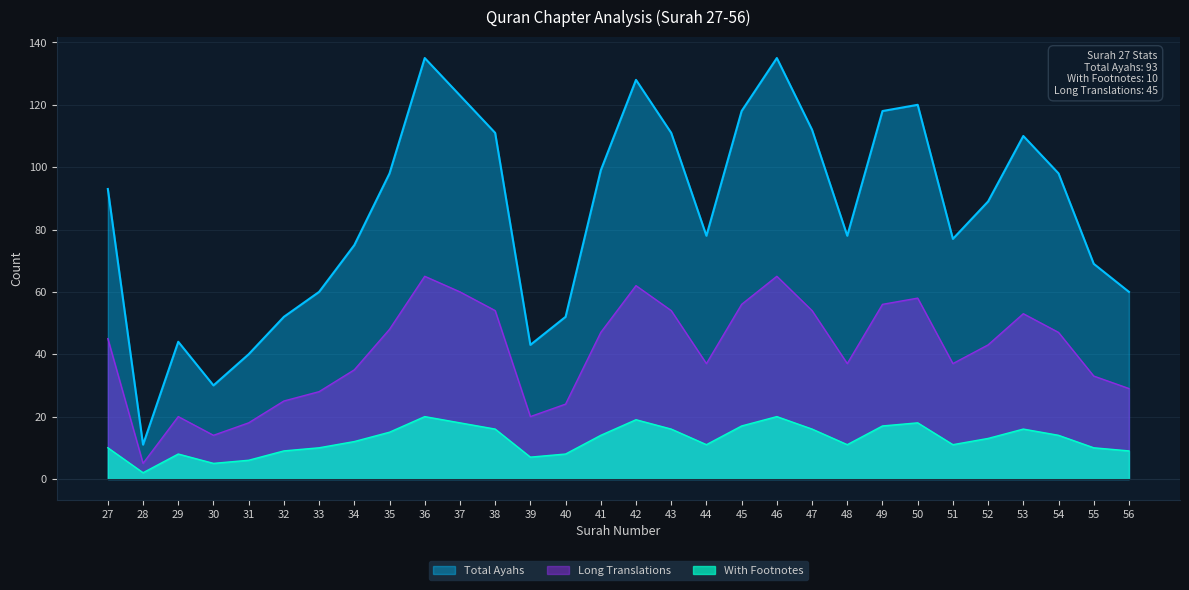

Reading left to right, transcribe all the data shown in this chart.

Total Ayahs: 93	11	44	30	40	52	60	75	98	135	123	111	43	52	99	128	111	78	118	135	112	78	118	120	77	89	110	98	69	60
With Footnotes: 10	2	8	5	6	9	10	12	15	20	18	16	7	8	14	19	16	11	17	20	16	11	17	18	11	13	16	14	10	9
Long Translations: 45	5	20	14	18	25	28	35	48	65	60	54	20	24	47	62	54	37	56	65	54	37	56	58	37	43	53	47	33	29